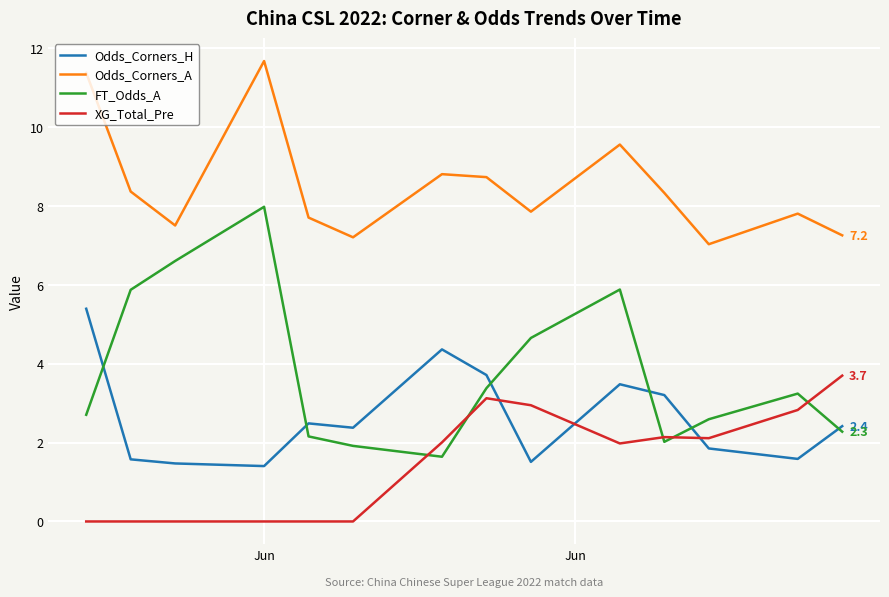

True or false: Odds_Corners_H and Odds_Corners_A cross at least once.

False